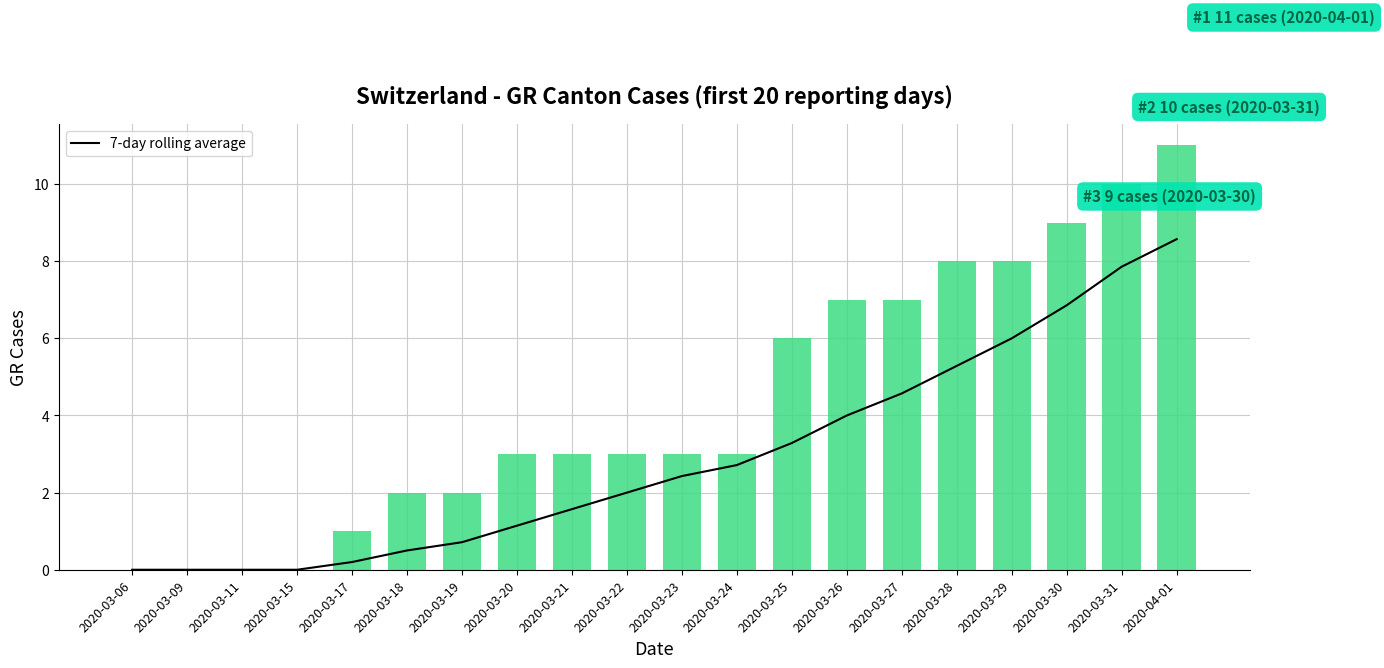

Is it true that 7-day rolling average equals 7.9 at 2020-03-31?

True